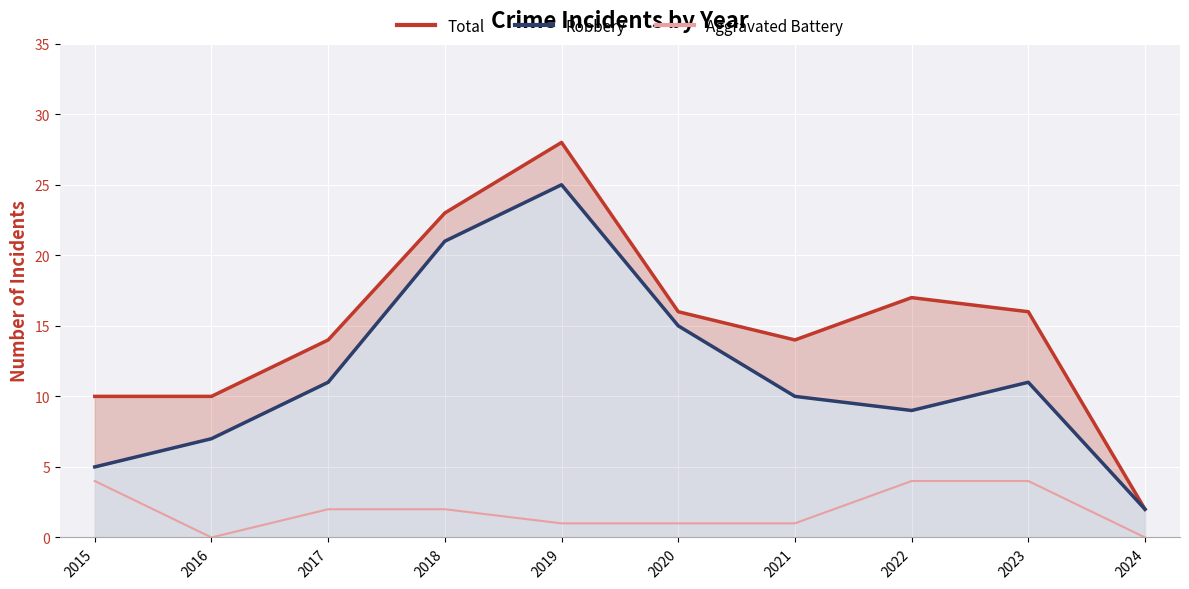

What is the value of the Robbery point at the 5th from the left?

25